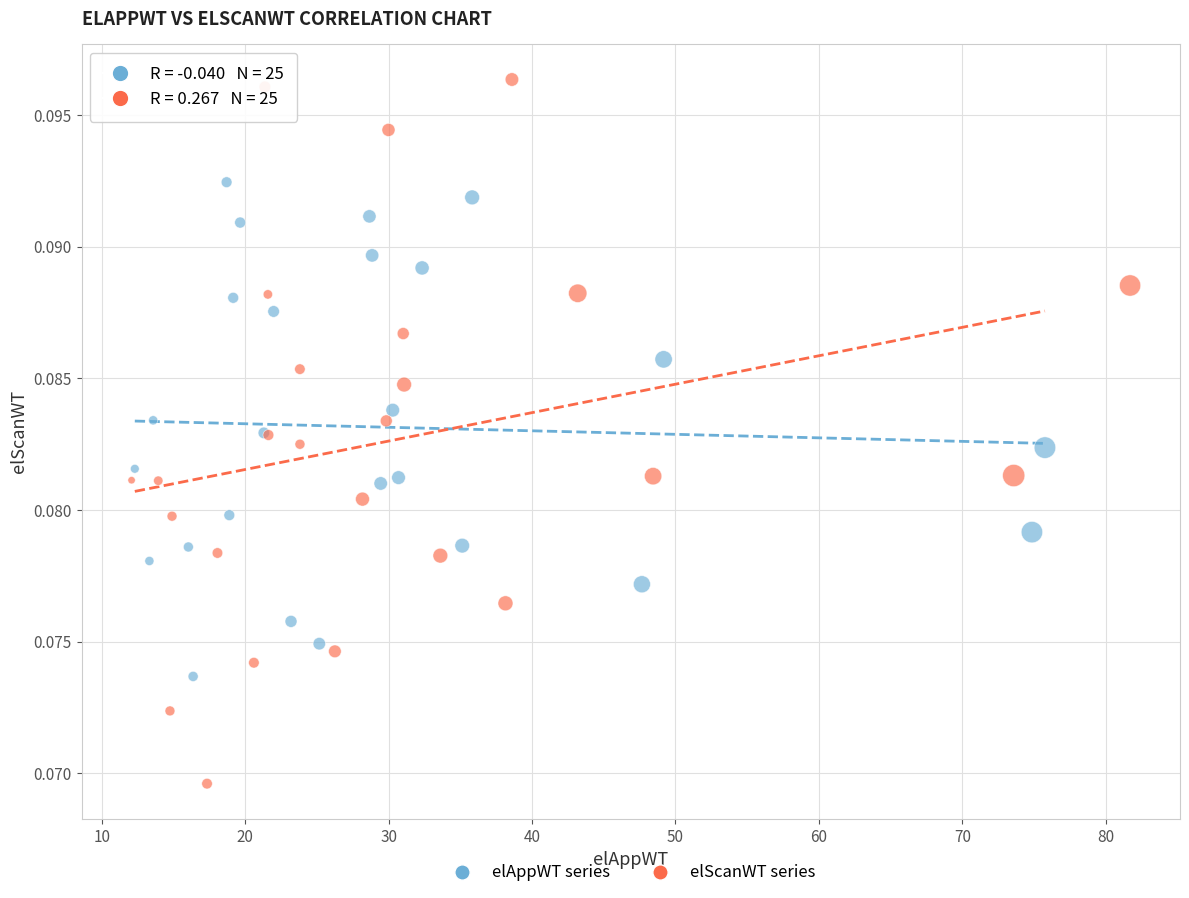

Which series contains the lowest Y value?

elScanWT series